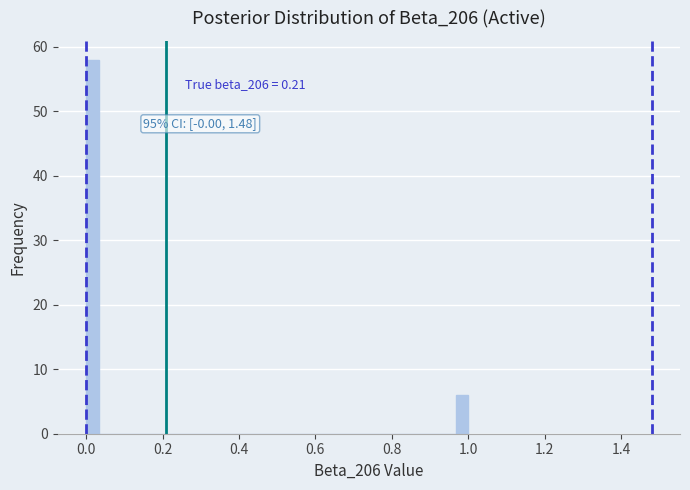

Read against the x-axis, roughly where is the centre of the tallest bar?

0.02